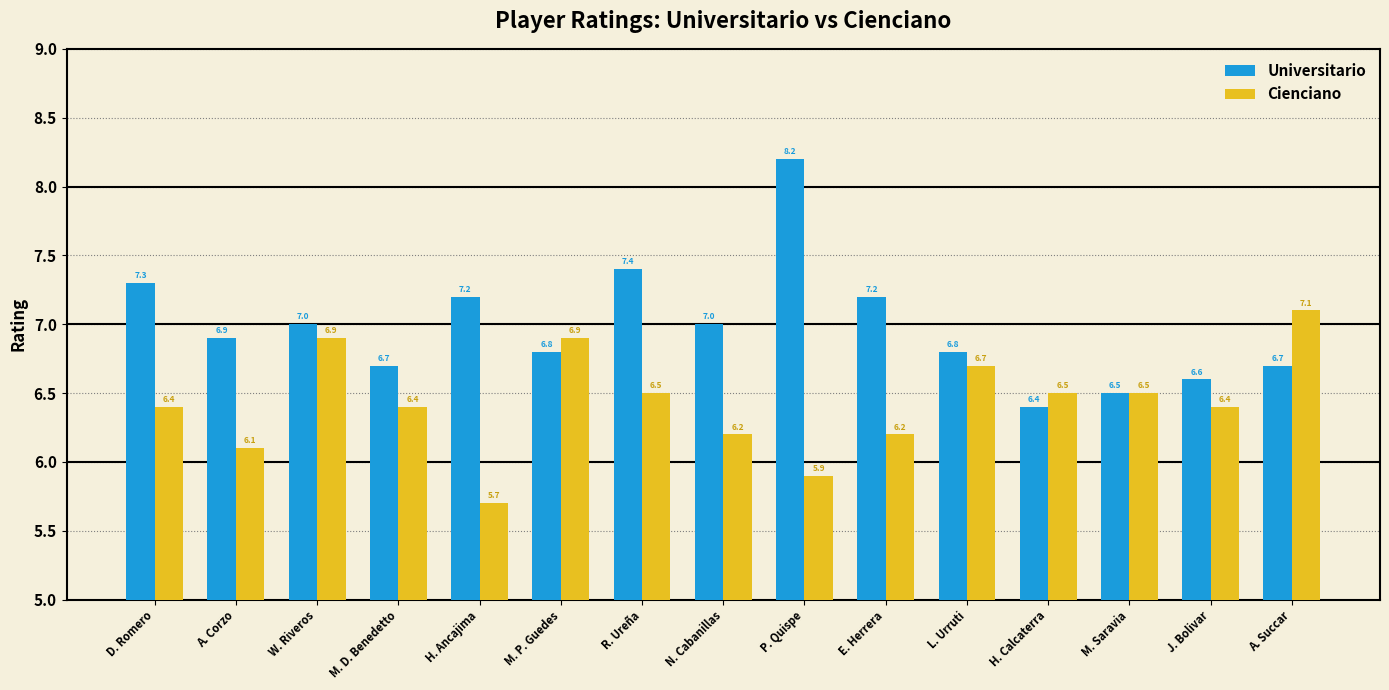

How many data points does each series have?

15